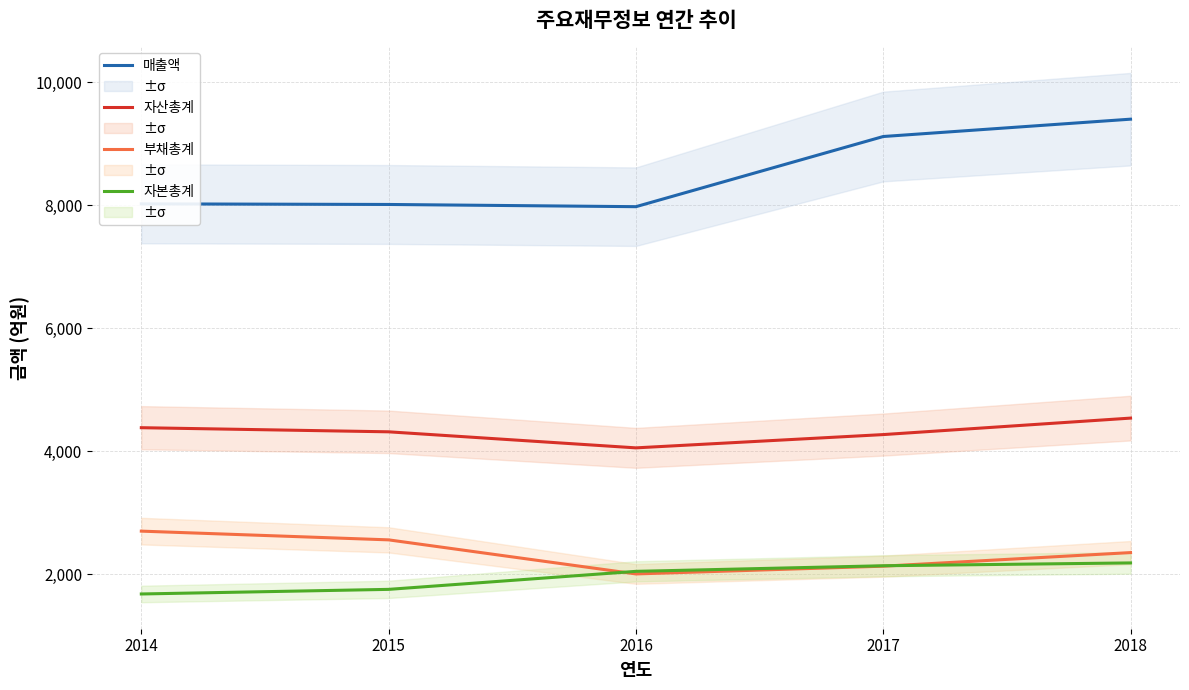

True or false: 자산총계 and 매출액 cross at least once.

False